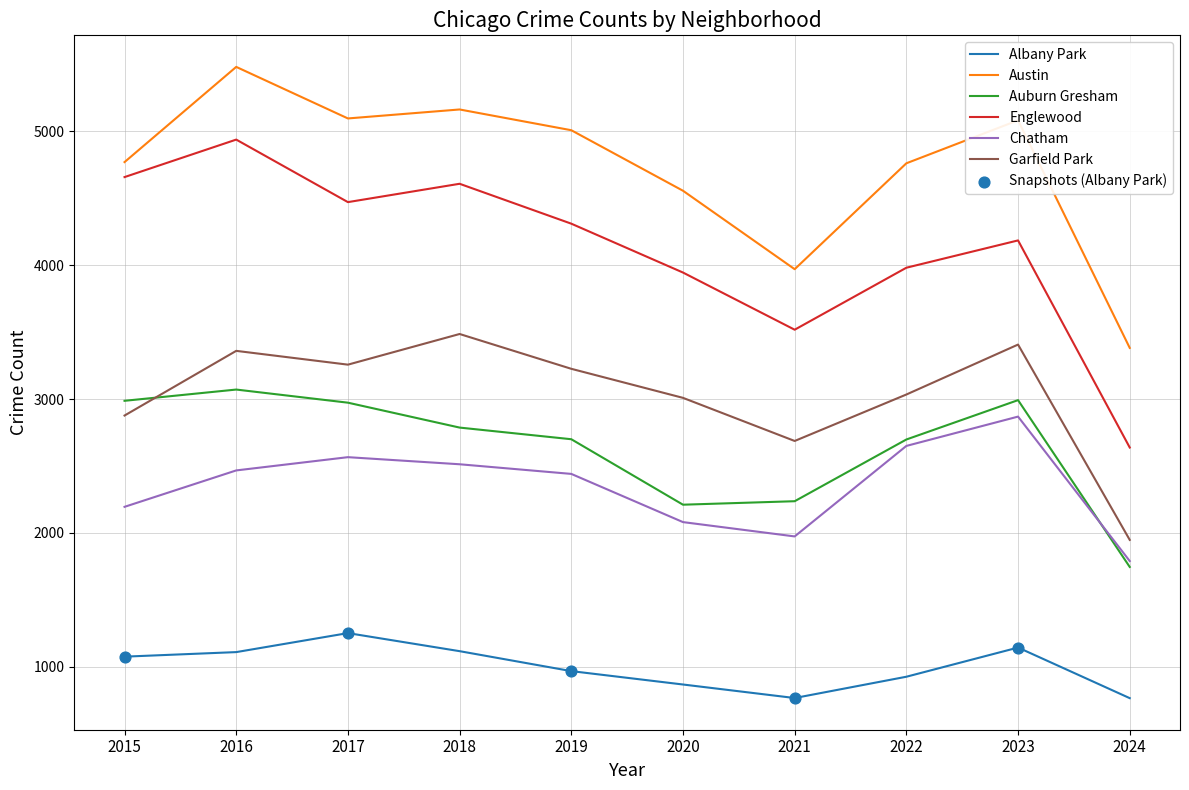

At how many categories does at least one series exceed 2784?

10